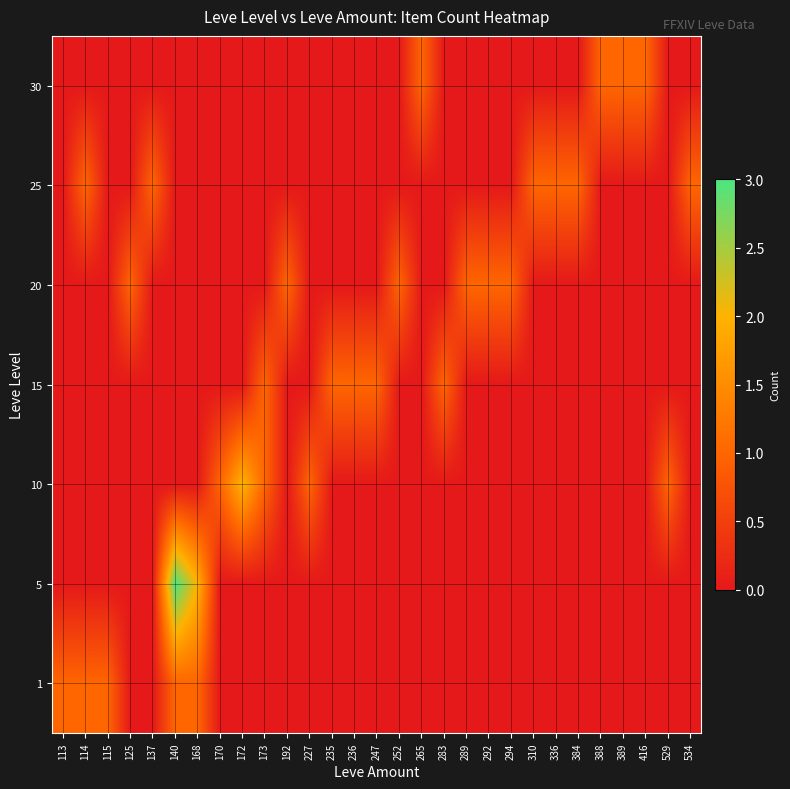

At 114, list the series in order from largest to smallest.

1, 25, 5, 10, 15, 20, 30